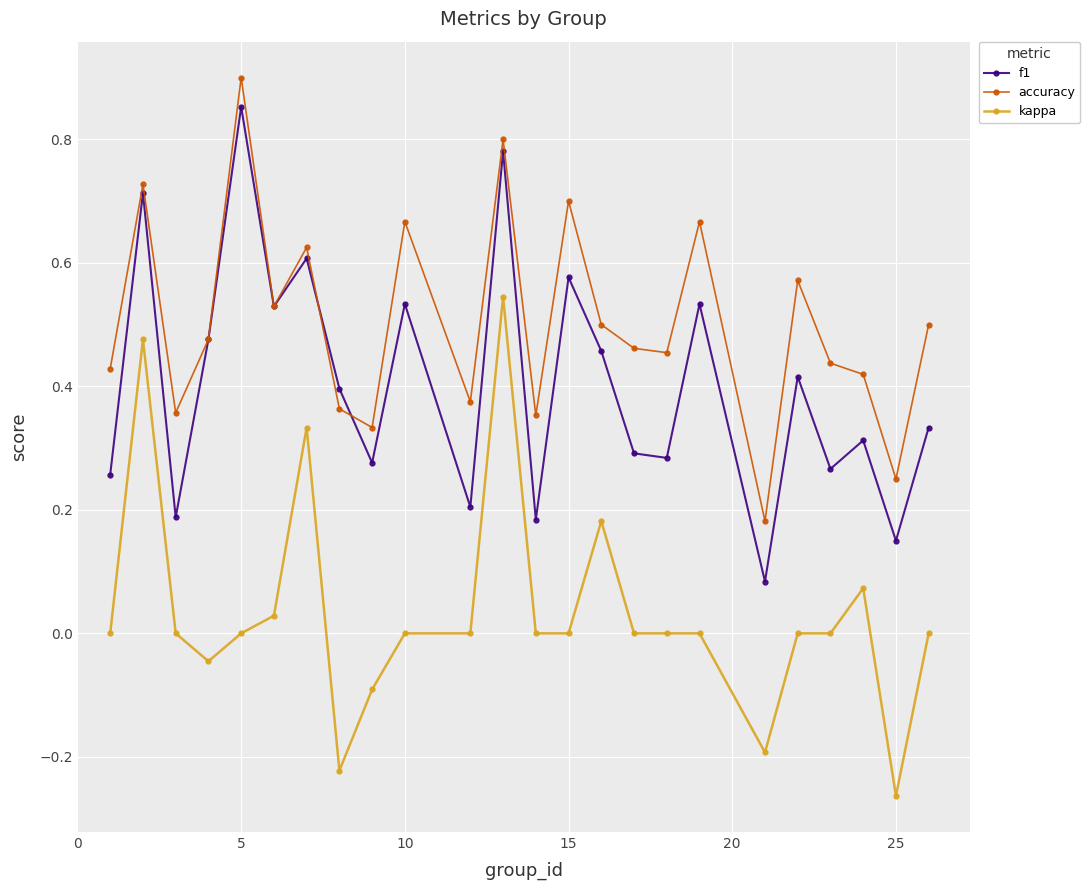

True or false: accuracy and kappa cross at least once.

False